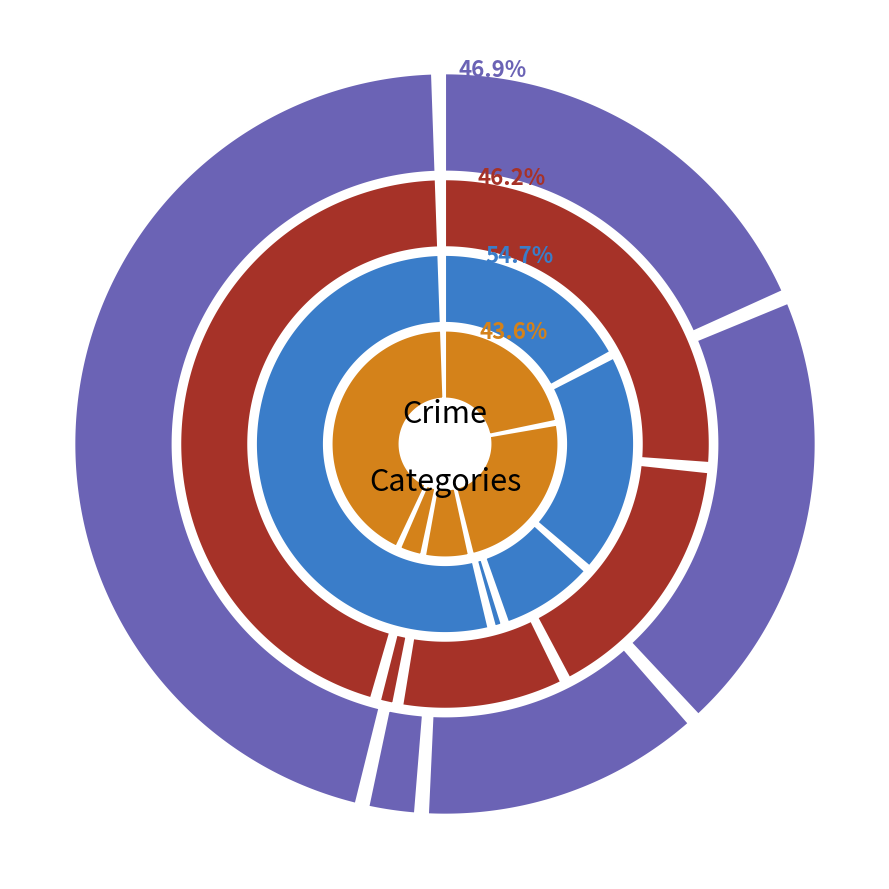

Between Aggravated Battery and Homicide, which is larger?

Aggravated Battery